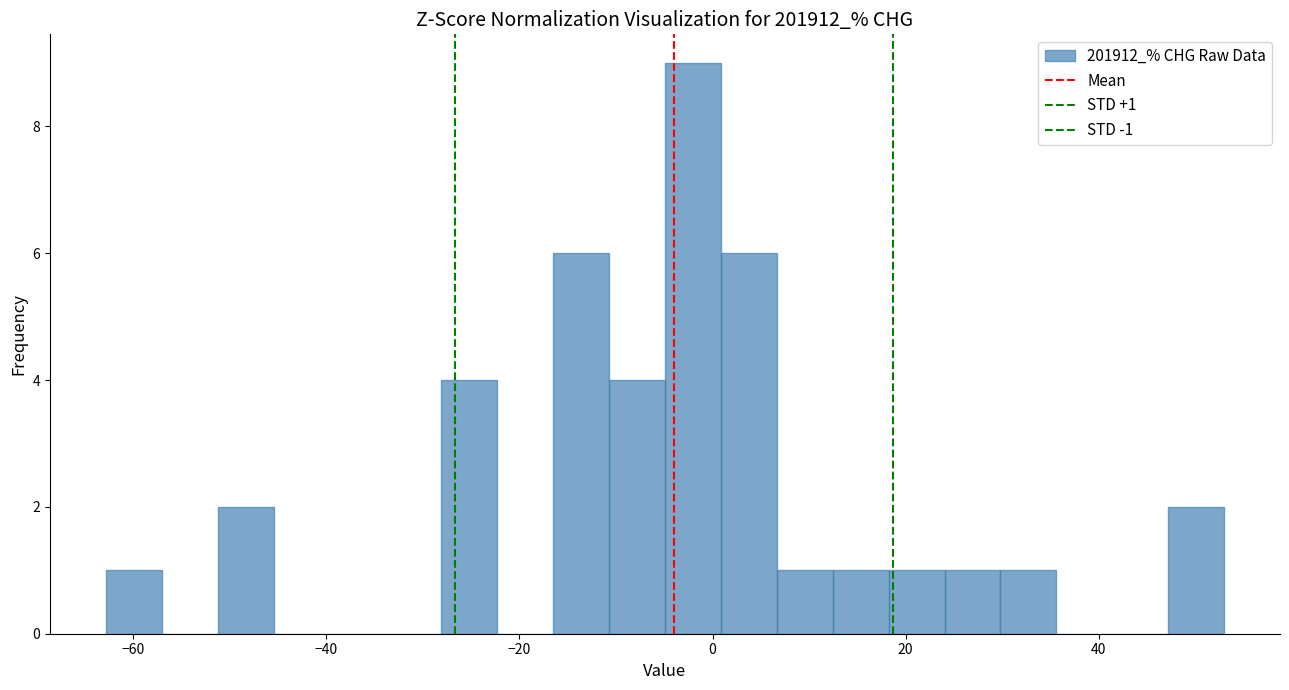

Around what value on the x-axis is the tallest bar? Give the approximate position of its centre, as read against the axis.

-2